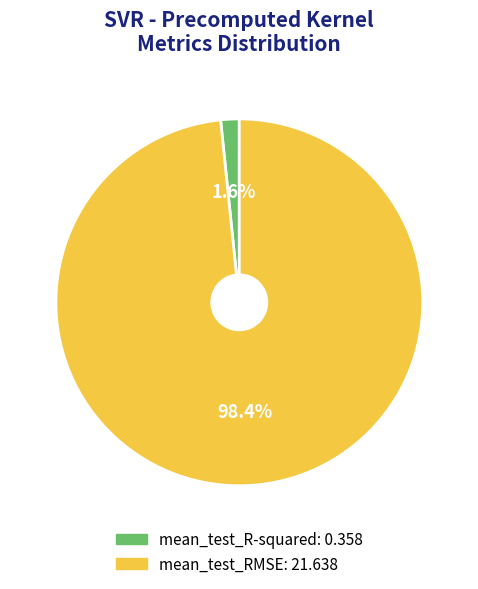

Combined, do mean_test_RMSE and mean_test_R-squared account for over 50%?

Yes